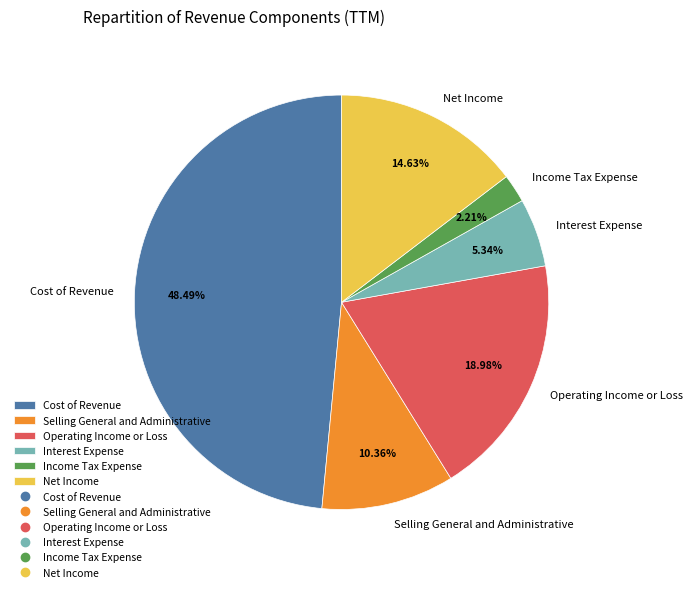

Count the number of slices in the pie.

6